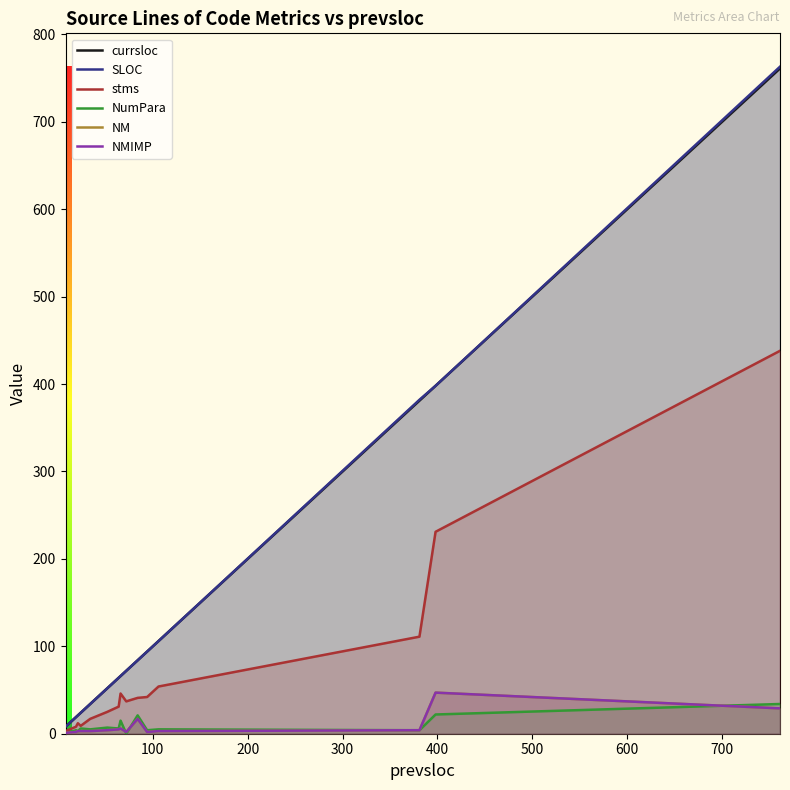

Is the value of NMIMP at 12 greater than the value of SLOC at 10?

No